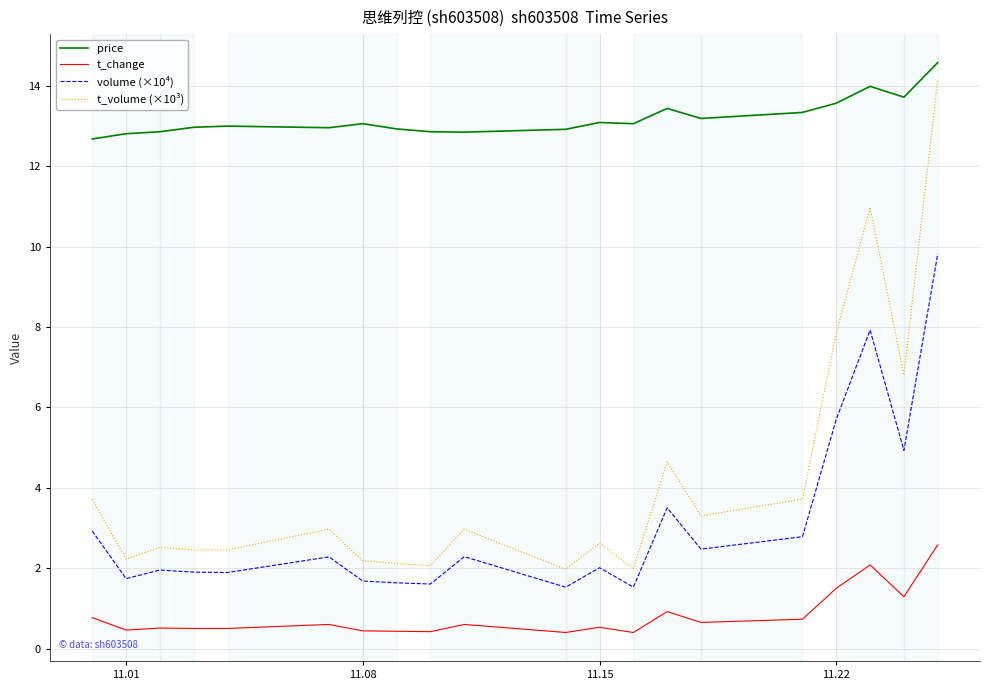

What is the difference between the maximum and minimum values in the t_change series?

2.2